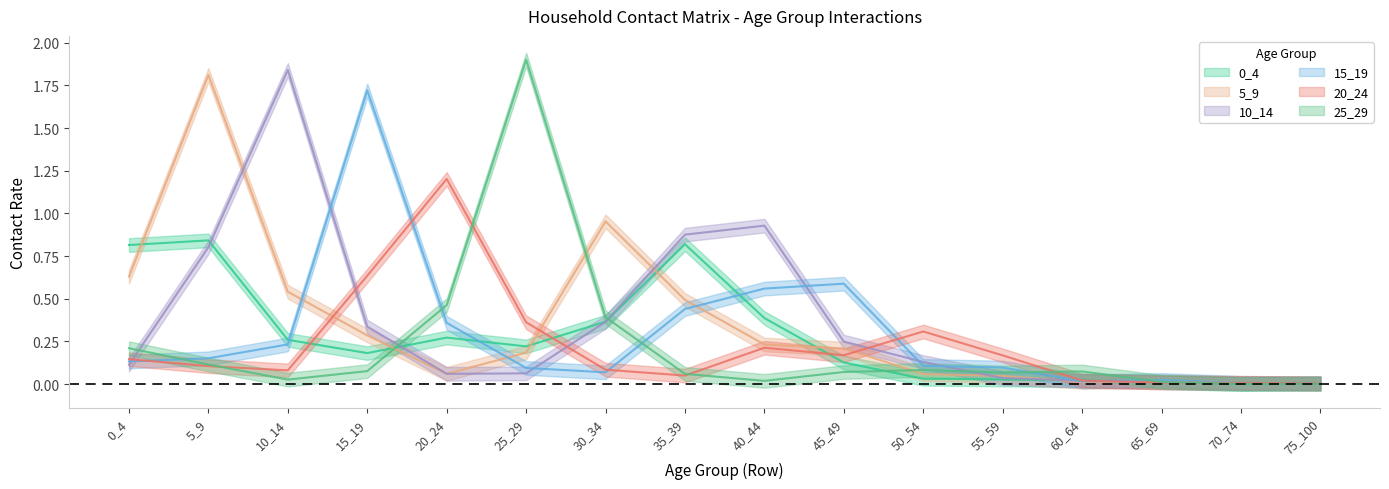

Reading left to right, extract all data points from this chart.

0_4: 0_4=0.8	5_9=0.8	10_14=0.3	15_19=0.2	20_24=0.3	25_29=0.2	30_34=0.4	35_39=0.8	40_44=0.4	45_49=0.1	50_54=0.0	55_59=0.0	60_64=0.0	65_69=0.0	70_74=0.0	75_100=0.0
5_9: 0_4=0.6	5_9=1.8	10_14=0.5	15_19=0.3	20_24=0.1	25_29=0.2	30_34=1.0	35_39=0.5	40_44=0.2	45_49=0.2	50_54=0.1	55_59=0.0	60_64=0.0	65_69=0.0	70_74=0.0	75_100=0.0
10_14: 0_4=0.1	5_9=0.8	10_14=1.8	15_19=0.3	20_24=0.1	25_29=0.1	30_34=0.4	35_39=0.9	40_44=0.9	45_49=0.2	50_54=0.1	55_59=0.0	60_64=0.0	65_69=0.0	70_74=0.0	75_100=0.0
15_19: 0_4=0.1	5_9=0.2	10_14=0.2	15_19=1.7	20_24=0.4	25_29=0.1	30_34=0.1	35_39=0.4	40_44=0.6	45_49=0.6	50_54=0.1	55_59=0.1	60_64=0.0	65_69=0.0	70_74=0.0	75_100=0.0
20_24: 0_4=0.1	5_9=0.1	10_14=0.1	15_19=0.6	20_24=1.2	25_29=0.4	30_34=0.1	35_39=0.1	40_44=0.2	45_49=0.2	50_54=0.3	55_59=0.2	60_64=0.0	65_69=0.0	70_74=0.0	75_100=0.0
25_29: 0_4=0.2	5_9=0.1	10_14=0.0	15_19=0.1	20_24=0.5	25_29=1.9	30_34=0.4	35_39=0.1	40_44=0.0	45_49=0.1	50_54=0.1	55_59=0.1	60_64=0.1	65_69=0.0	70_74=0.0	75_100=0.0